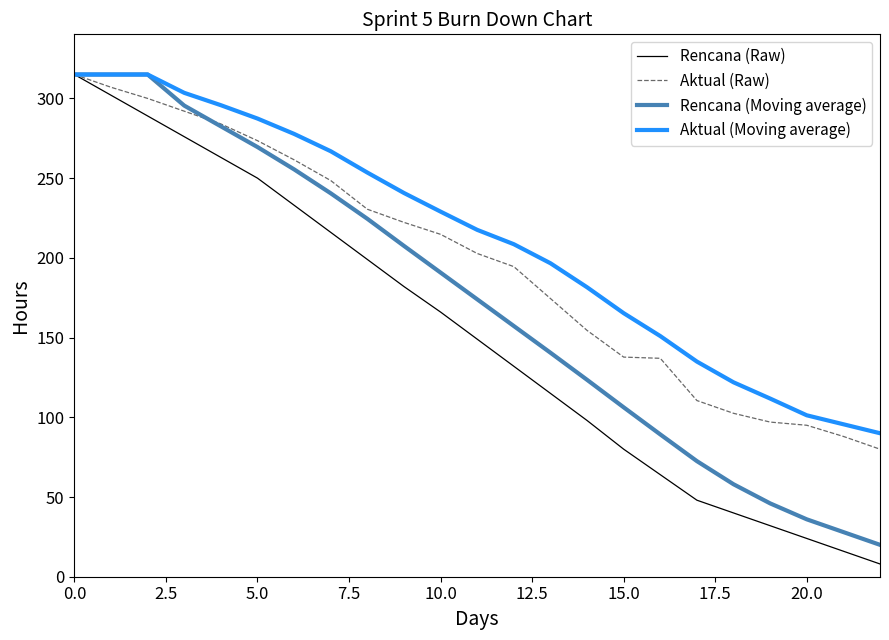

What are all the series names shown in the legend?

Rencana (Raw), Aktual (Raw), Rencana (Moving average), Aktual (Moving average)